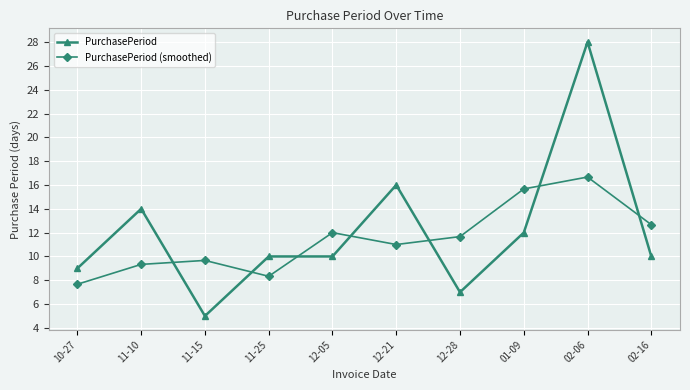

Is it true that PurchasePeriod (smoothed) equals 4.9 at 10-27?

False